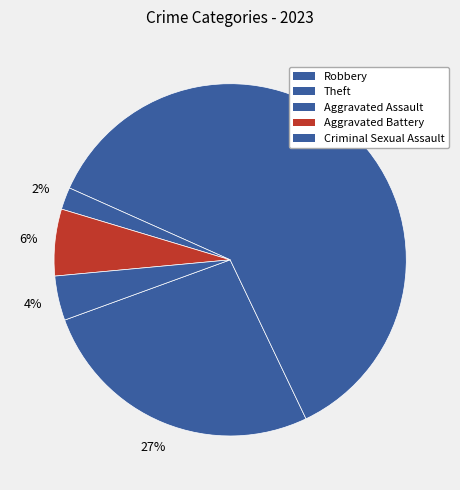

To the nearest percent, what is the average slice percentage?

20%